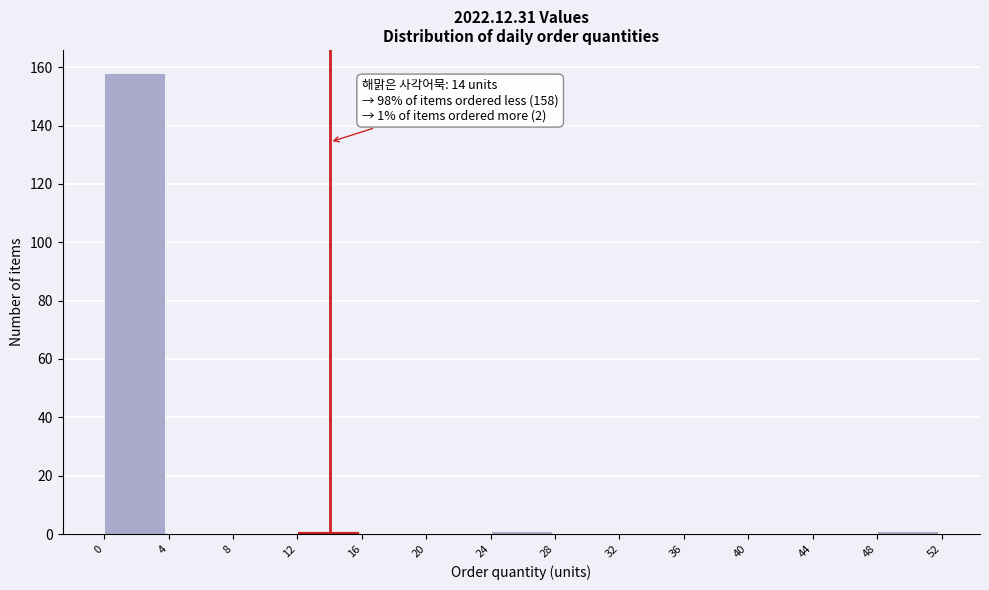

Which range on the x-axis has the tallest bar?

0 to 4